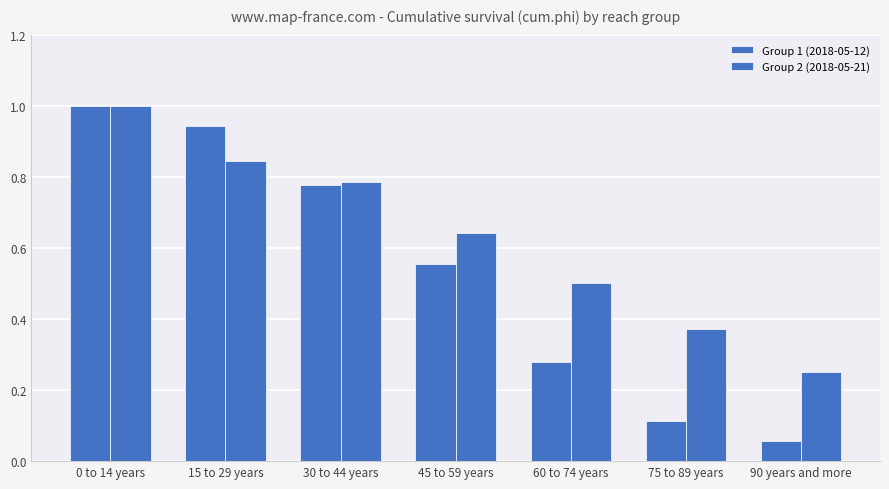

Count the number of data series in this chart.

2